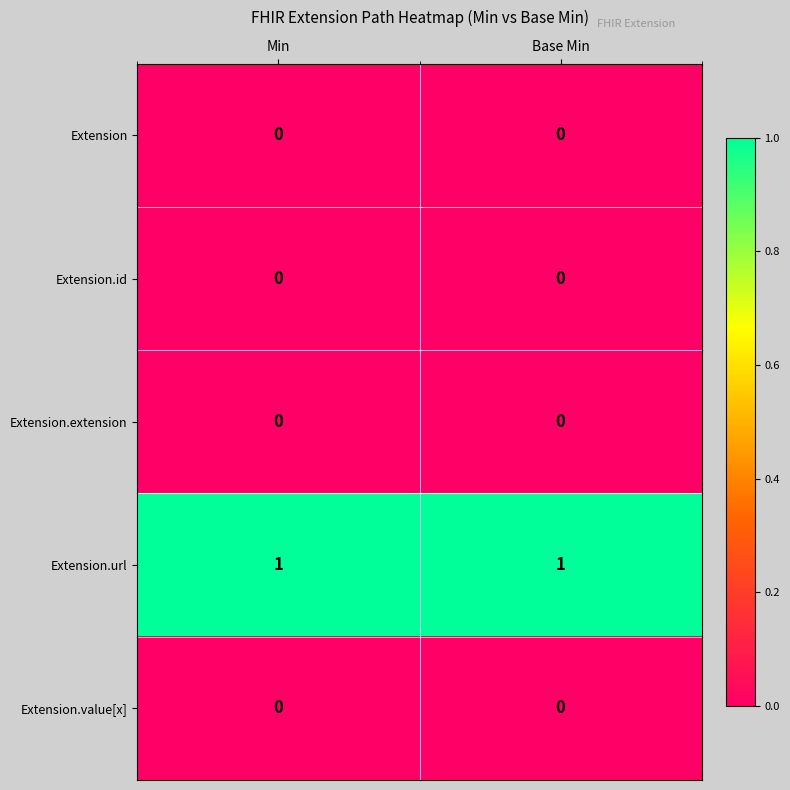

The value of Extension.id at Base Min is 0. True or false?

True